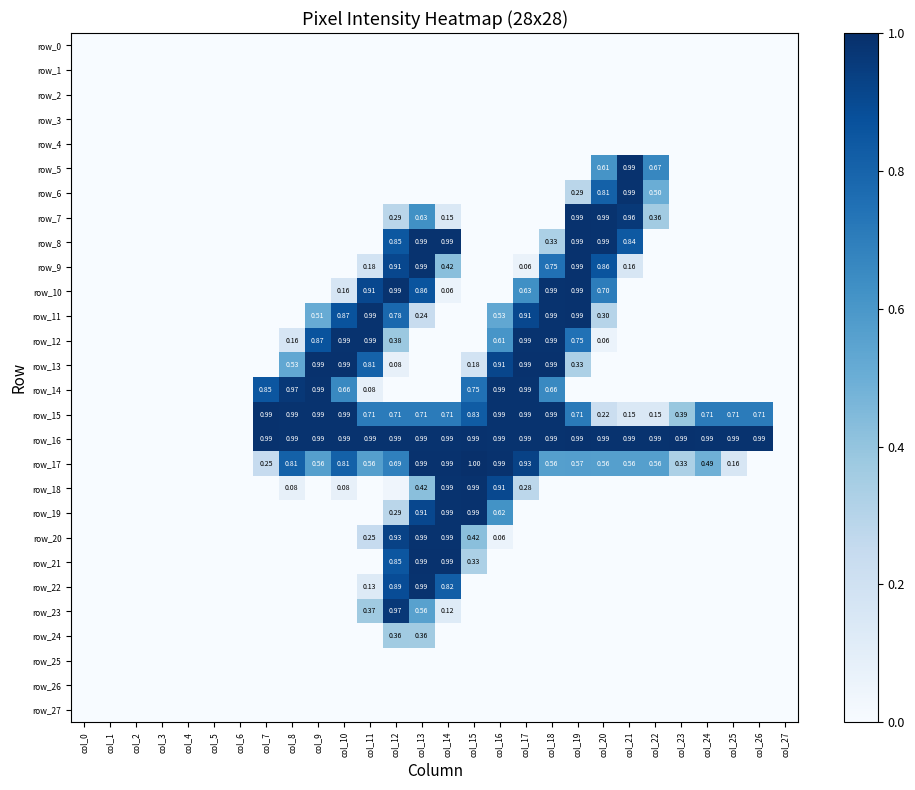

True or false: row_10 has a value of -0.6 at col_16.

False